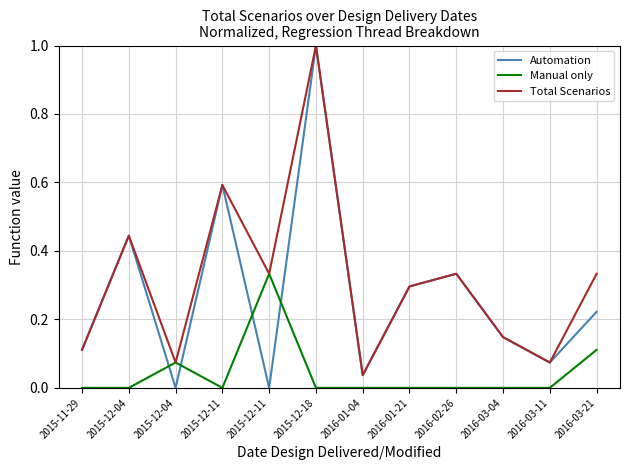

Rank the categories by Automation value from highest to lowest.

2015-12-18, 2015-12-11, 2015-12-04, 2016-02-26, 2016-01-21, 2016-03-21, 2016-03-04, 2015-11-29, 2016-03-11, 2016-01-04, 2015-12-04, 2015-12-11